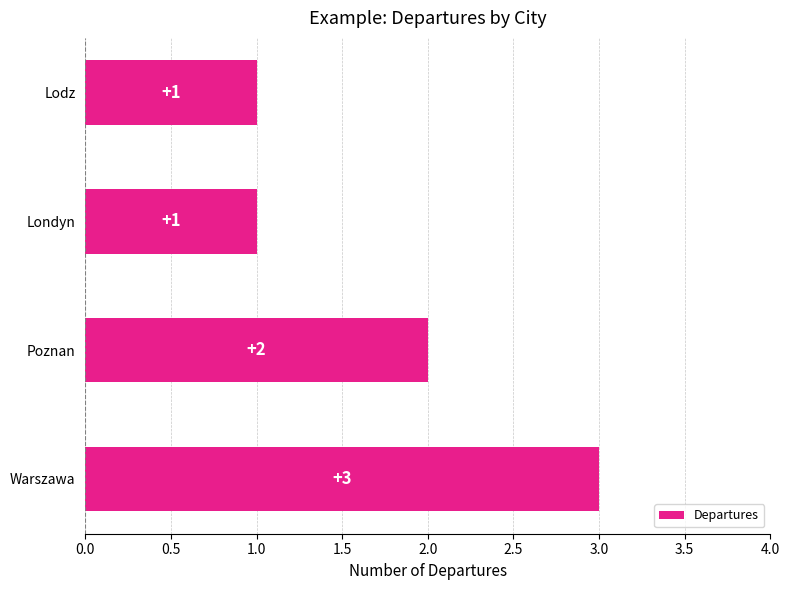

What is the smallest value displayed?

1